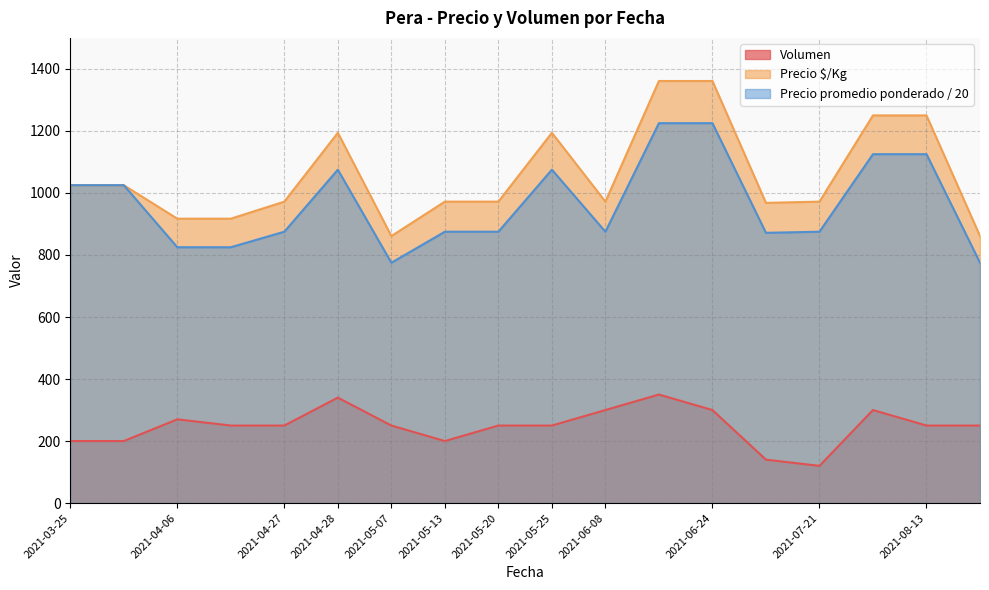

At how many categories does at least one series exceed 374?

18